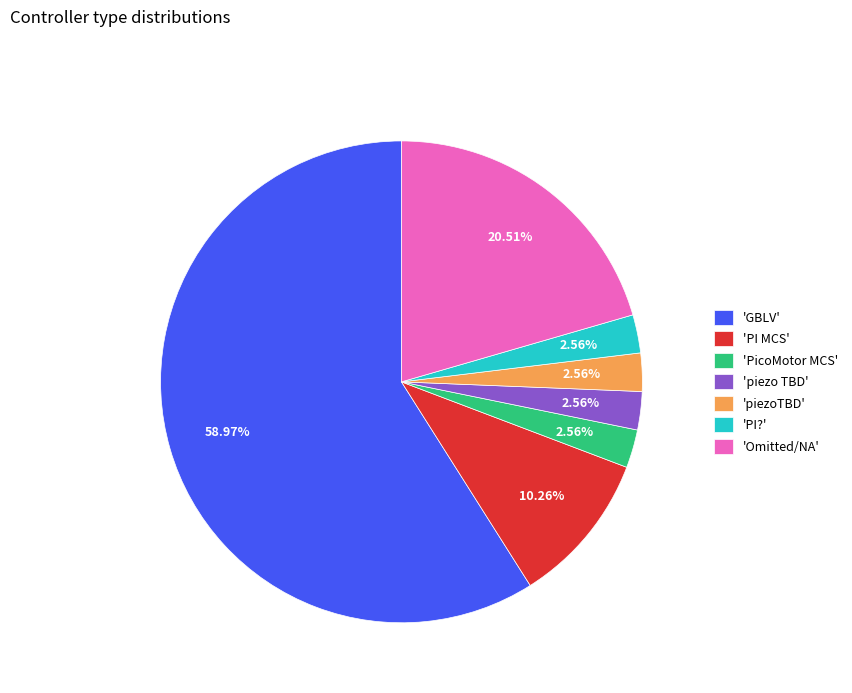

What is the largest slice in the pie chart?

'GBLV'